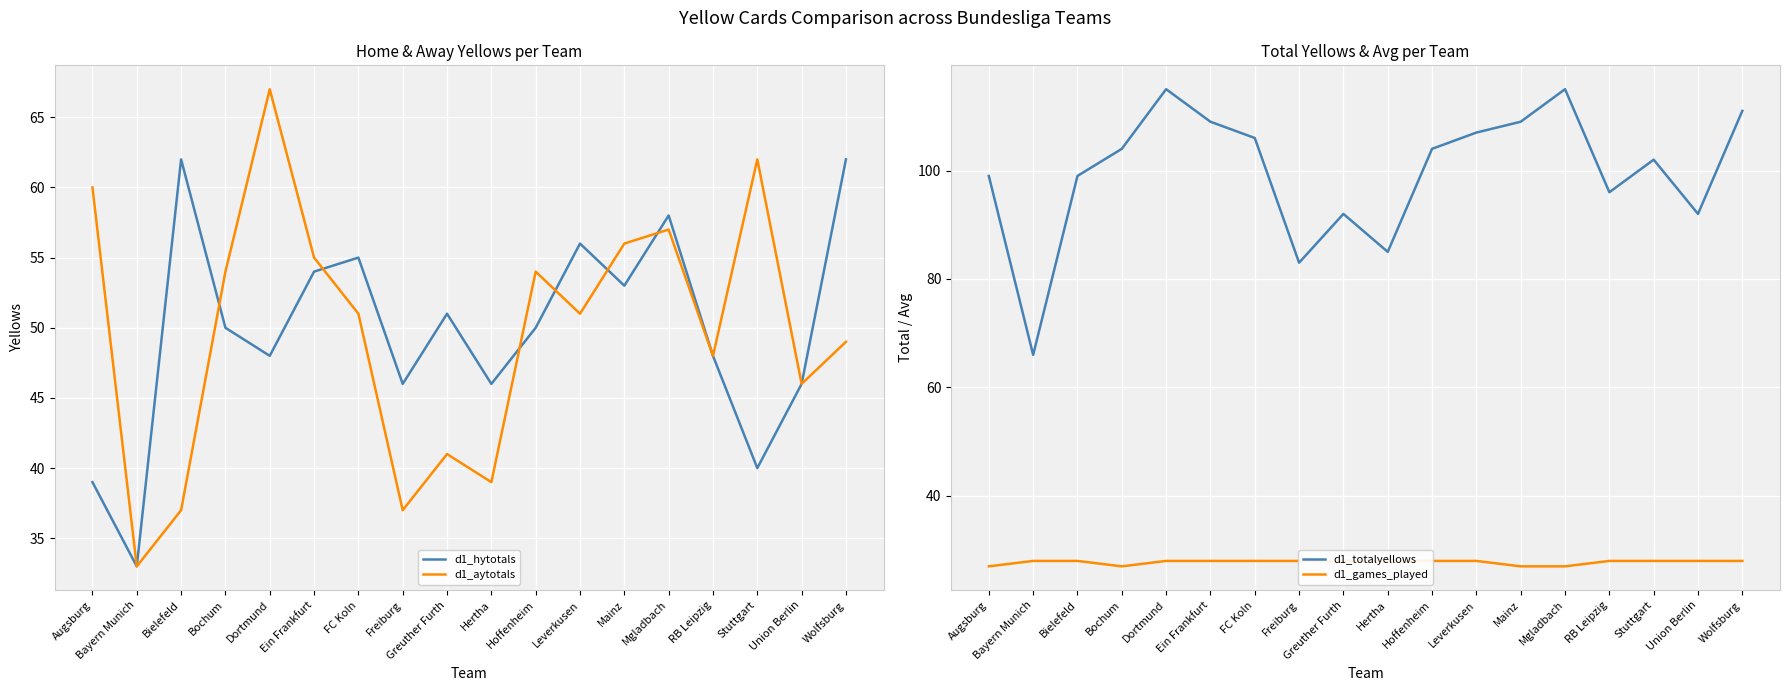

At which label does d1_hytotals first exceed 50?

Bielefeld